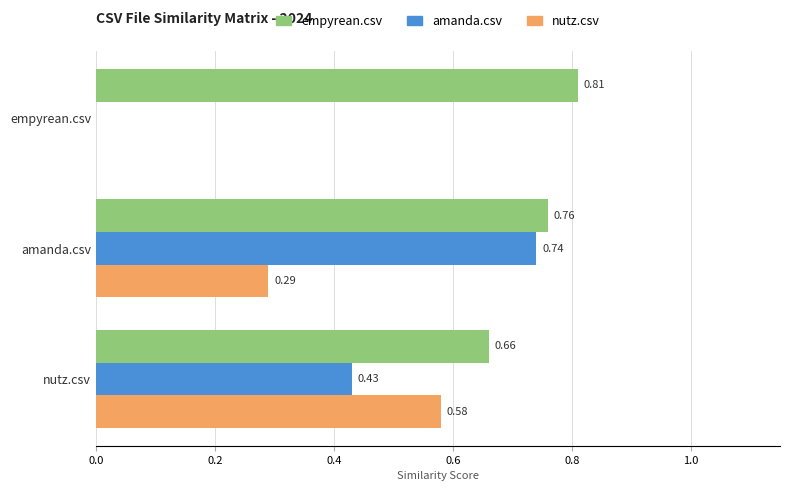

Between amanda.csv and nutz.csv, which series saw the biggest shift?

amanda.csv